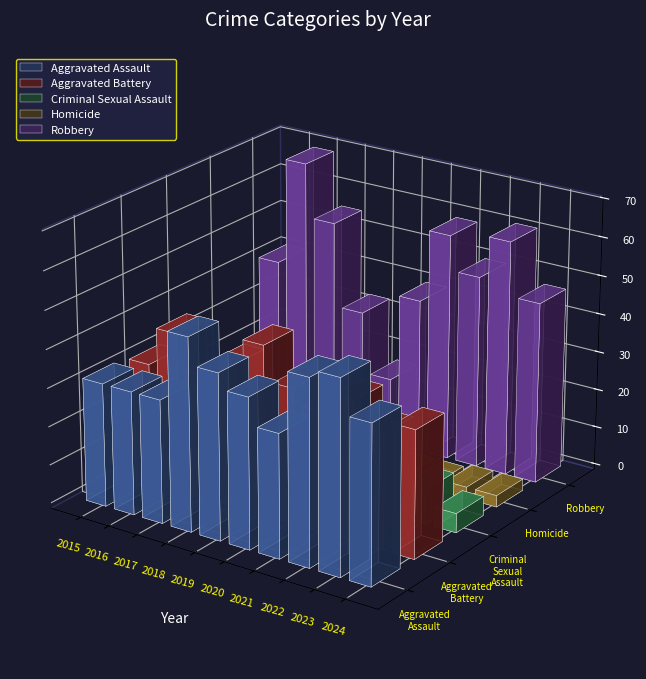

Is it true that Robbery equals 99 at 2016?

False